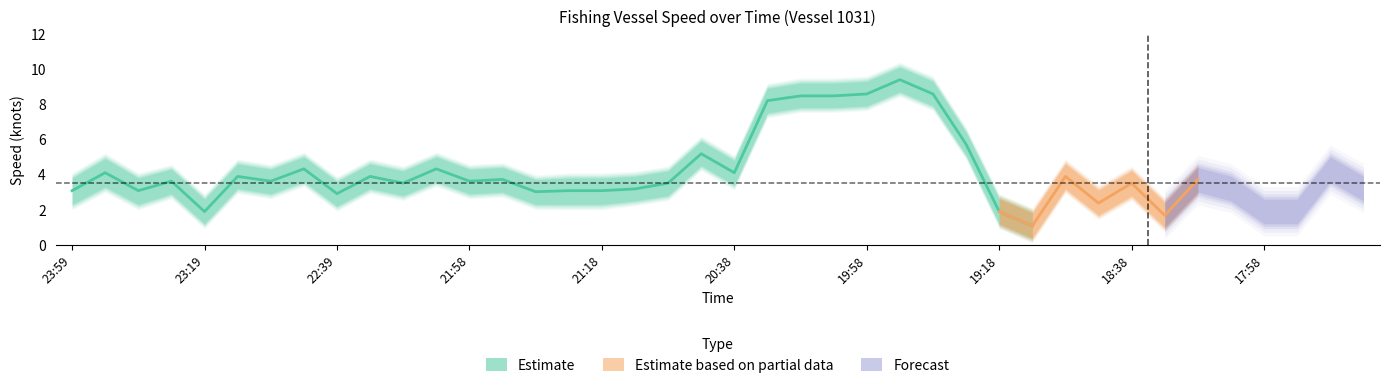

Where is the first local maximum for speed_lower?

23:49